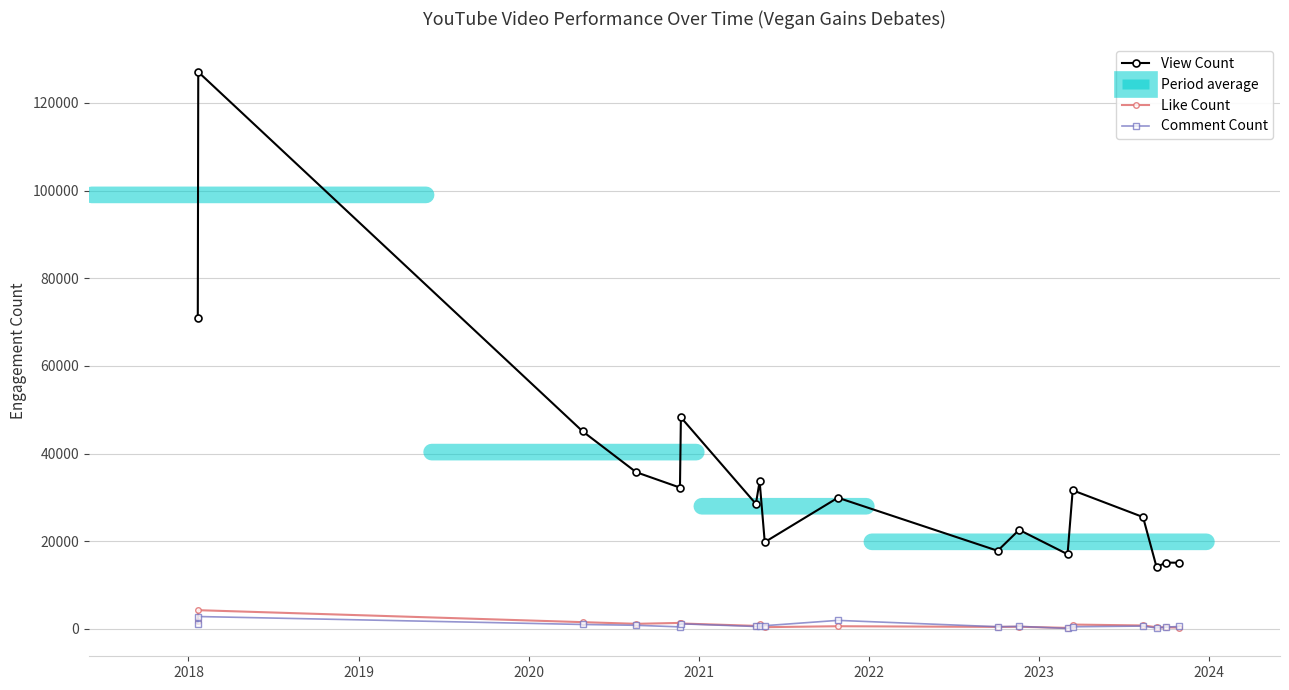

Which series has the largest range (max minus min)?

View Count